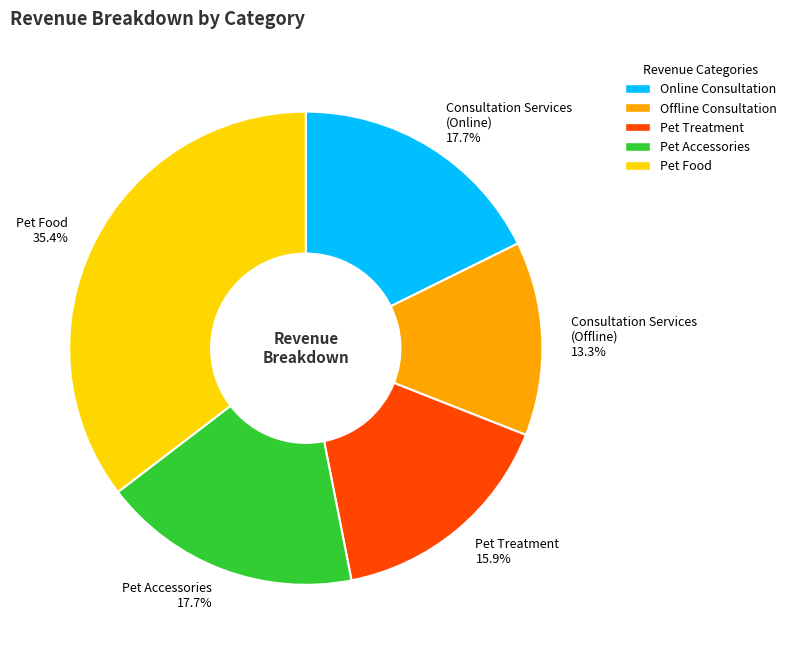

Count the number of slices in the pie.

5